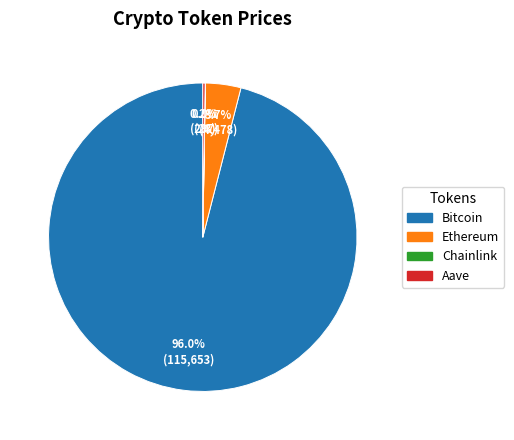

Which slice is the largest?

Bitcoin